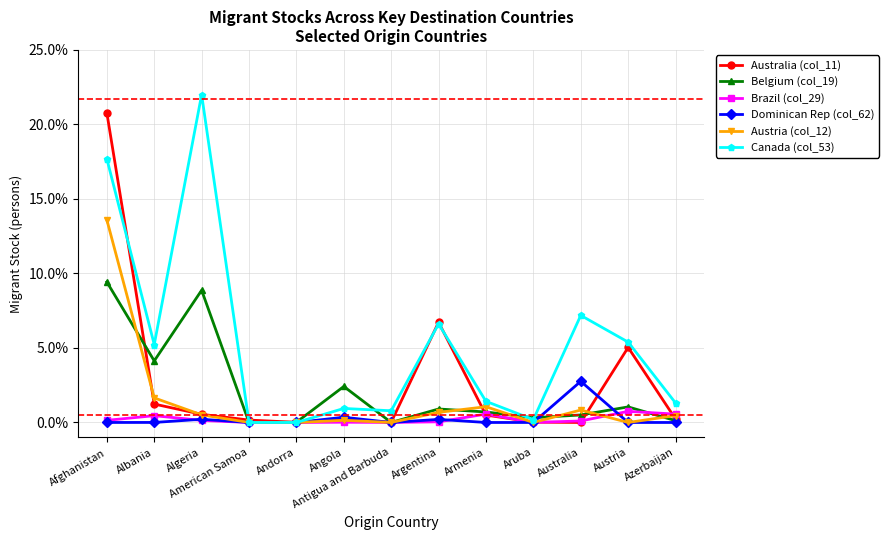

Read the Austria (col_12) value at Azerbaijan.

0.5